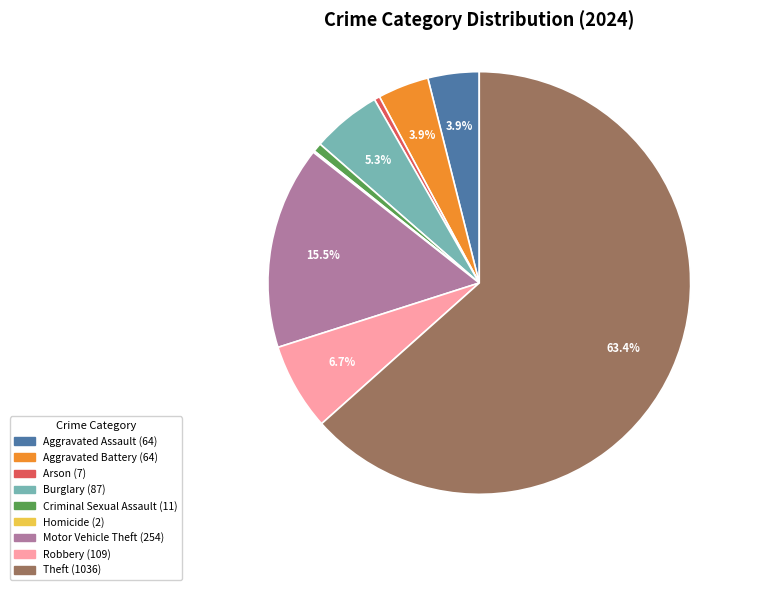

What percentage is NOT represented by Burglary?

94.7%